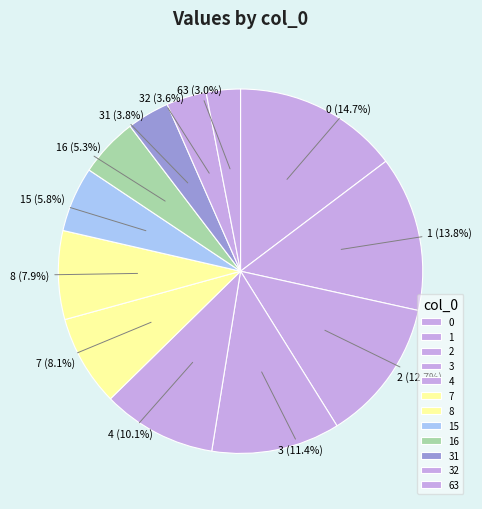

Is it true that 7 is 8% of the pie?

True